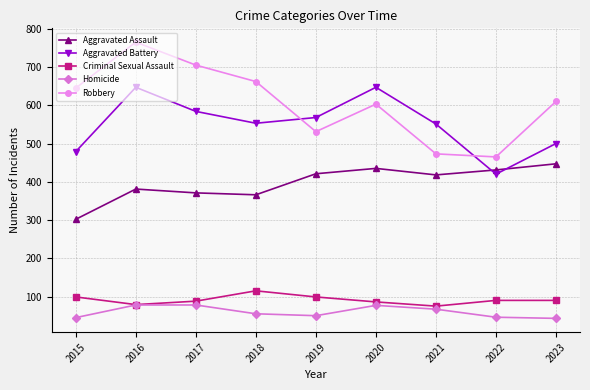

What is the sum of all Homicide values?

539